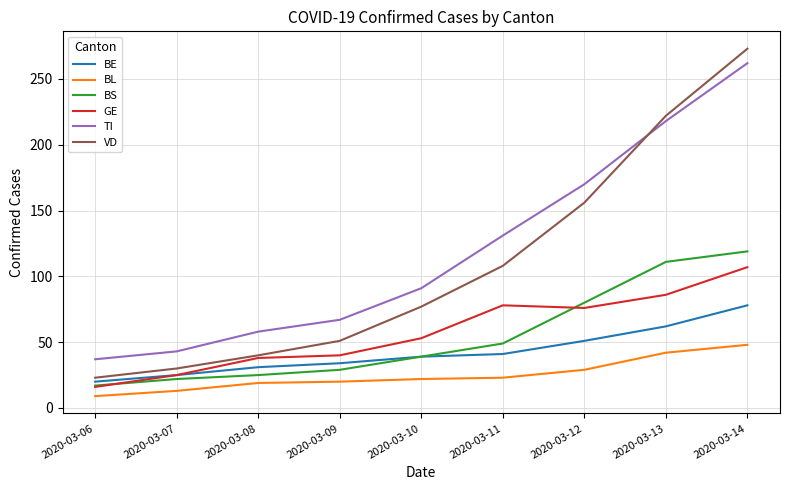

True or false: VD and BE intersect in this chart.

False